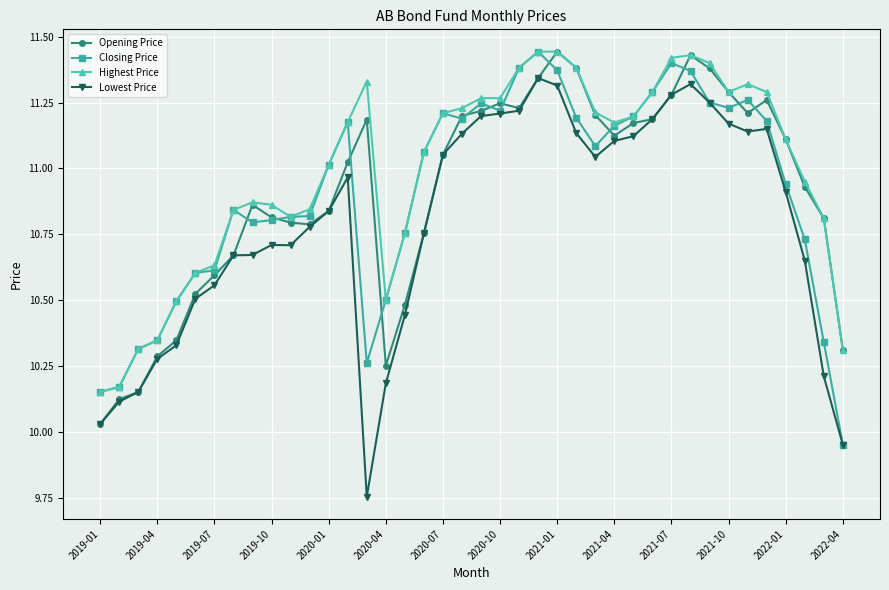

Which series has the widest spread of values?

Lowest Price